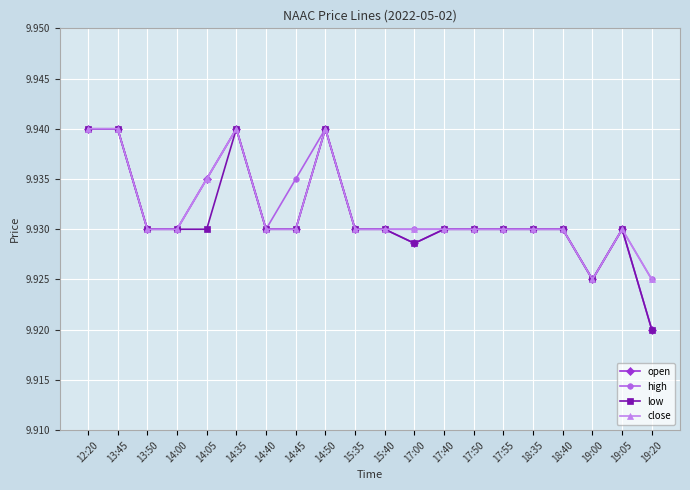

Where is low nearest to the value 9?

19:20